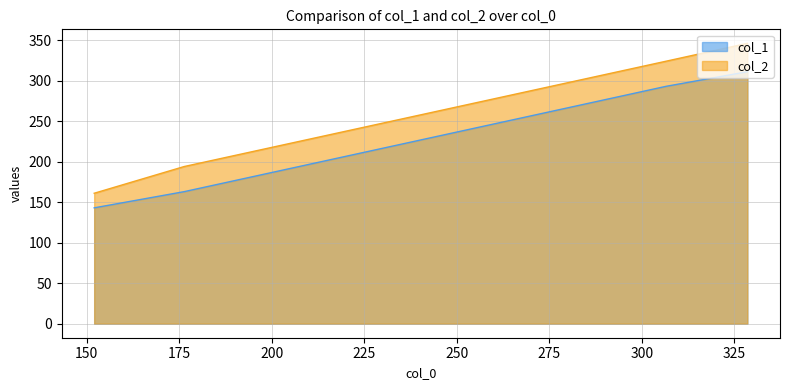

Reading left to right, transcribe all the data shown in this chart.

col_1: 143	163	293	311
col_2: 161	194	324	346